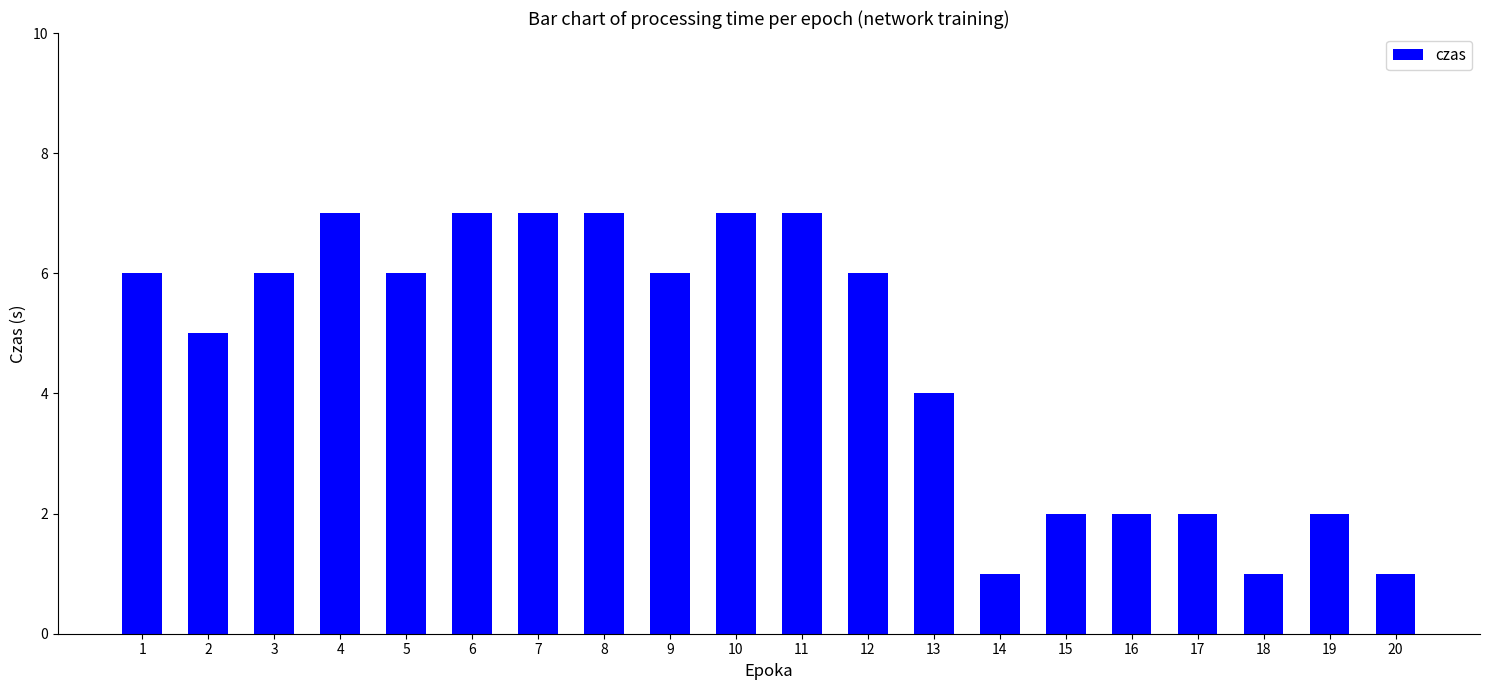

What is the value of the 15th bar from the left?

2